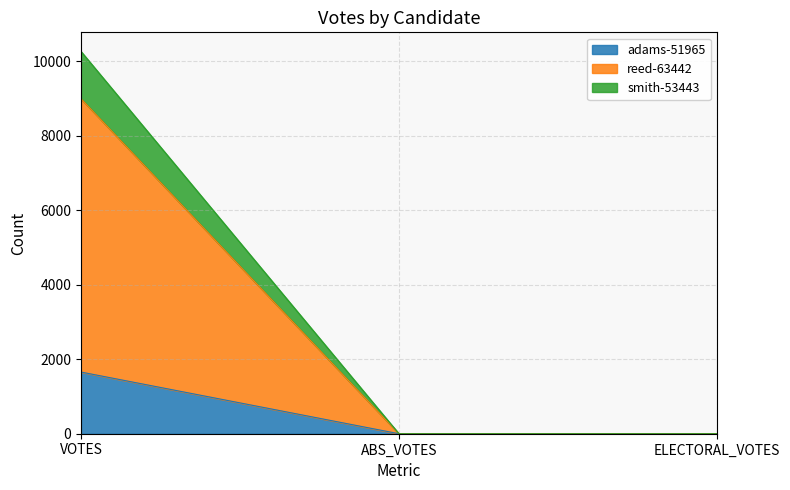

At which category is the sum across all series the highest?

VOTES